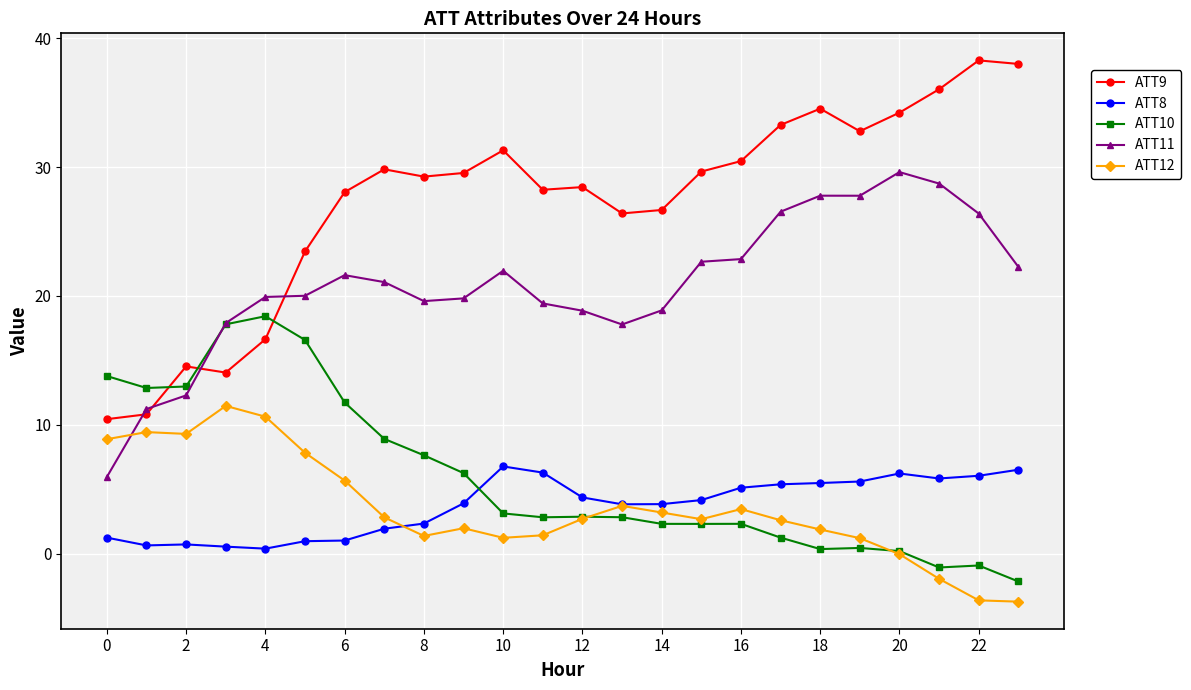

Which series has the largest range (max minus min)?

ATT9